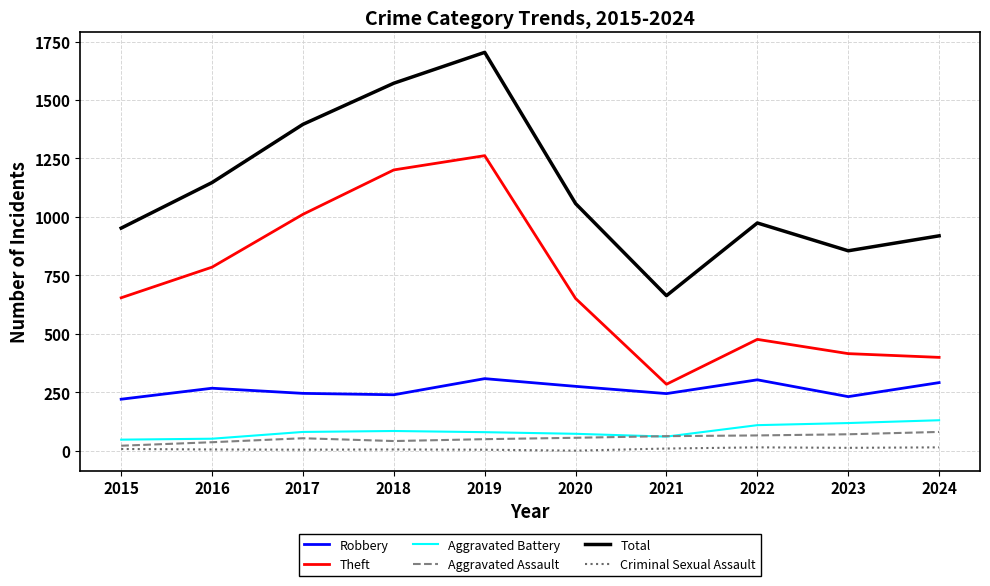

What is the difference between the Theft values at 2020 and 2023?

236